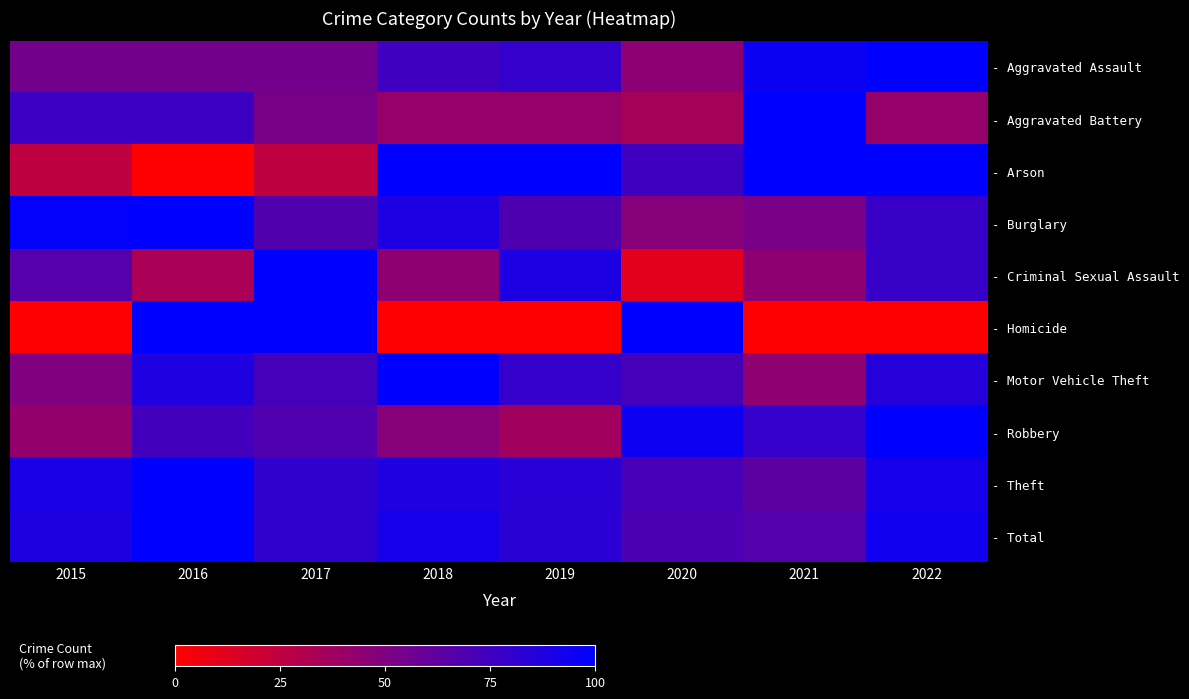

Which series has the widest spread of values?

- Arson